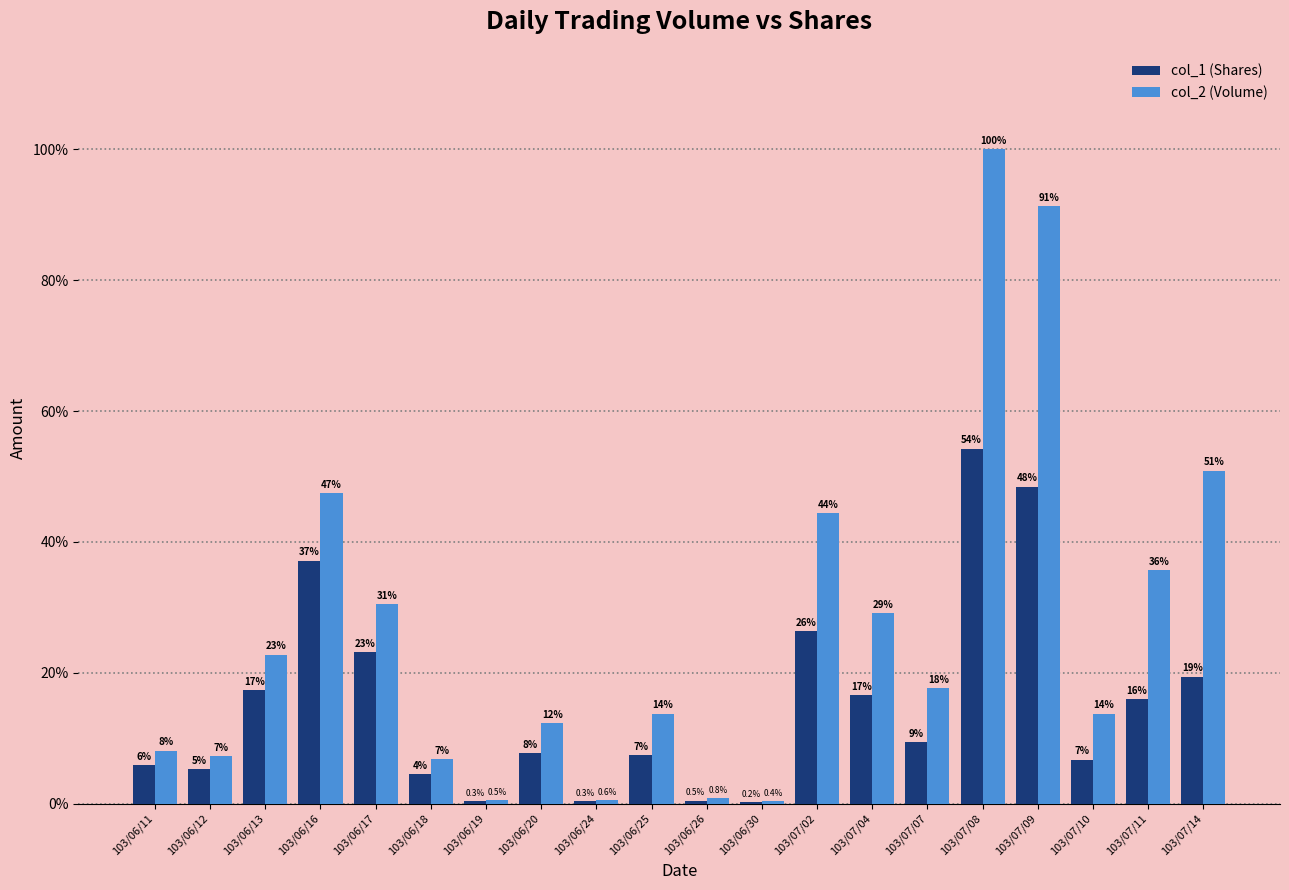

True or false: col_2 (Volume) has a value of 4809 at 103/06/24.

False